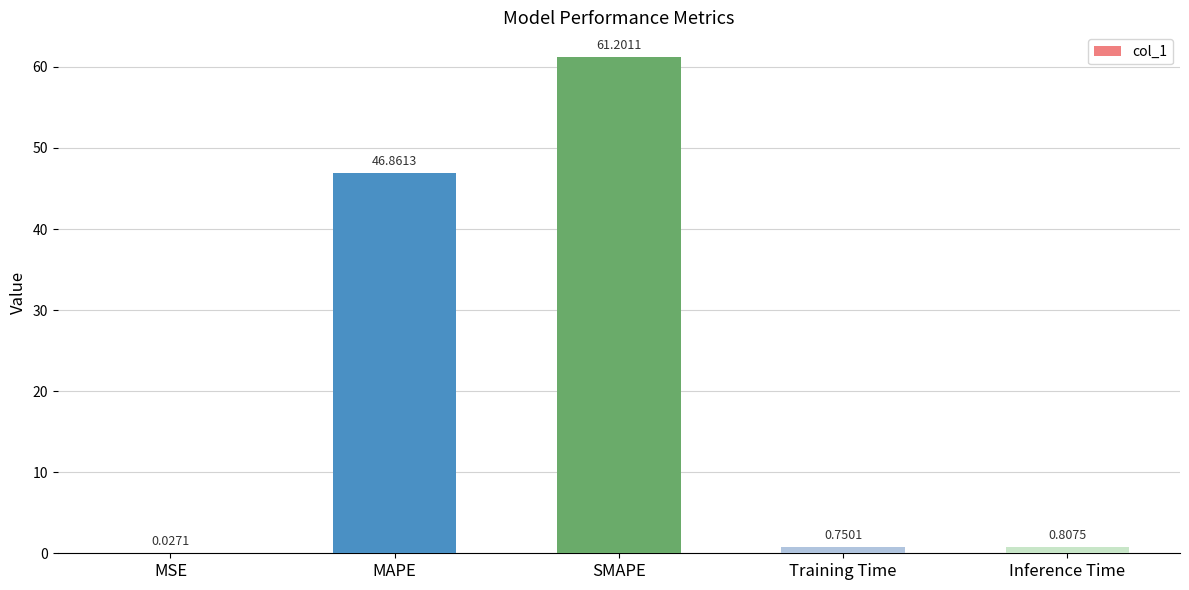

Where is the data nearest to the value 30?

MAPE